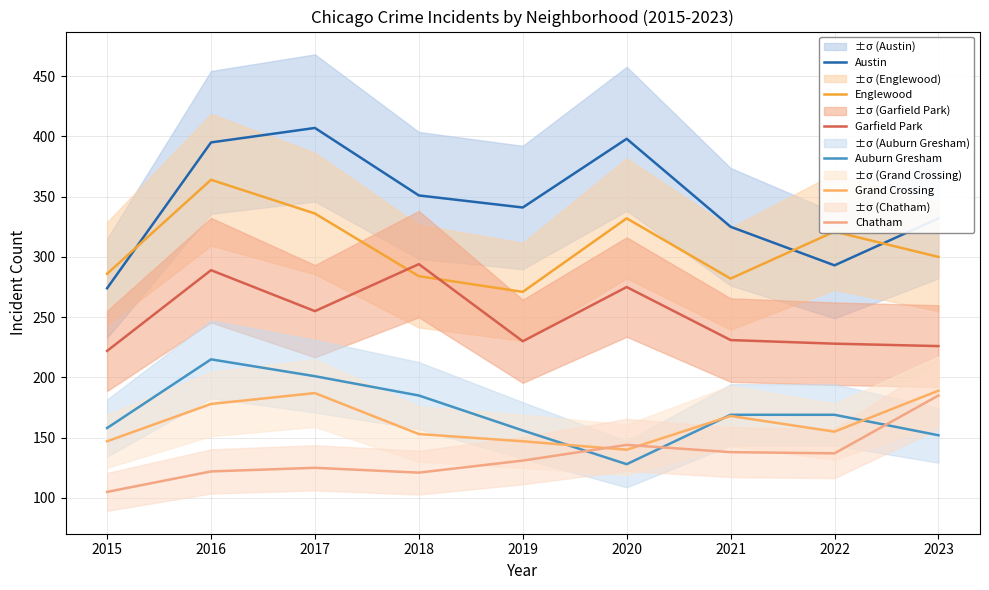

Between 2023 and 2021, which is larger?

2023